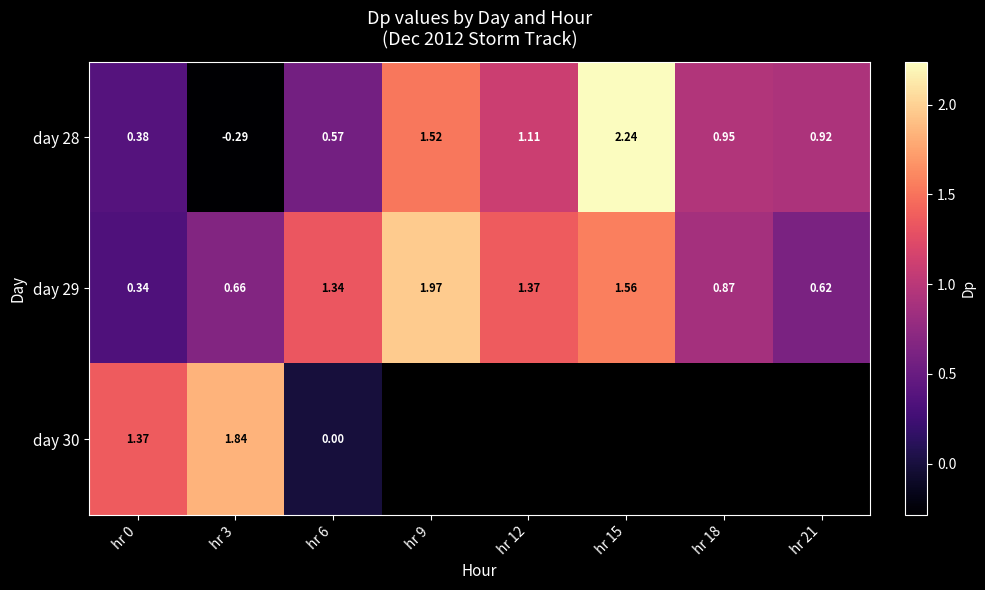

Is the value of day 30 at hr 3 greater than the value of day 29 at hr 12?

Yes